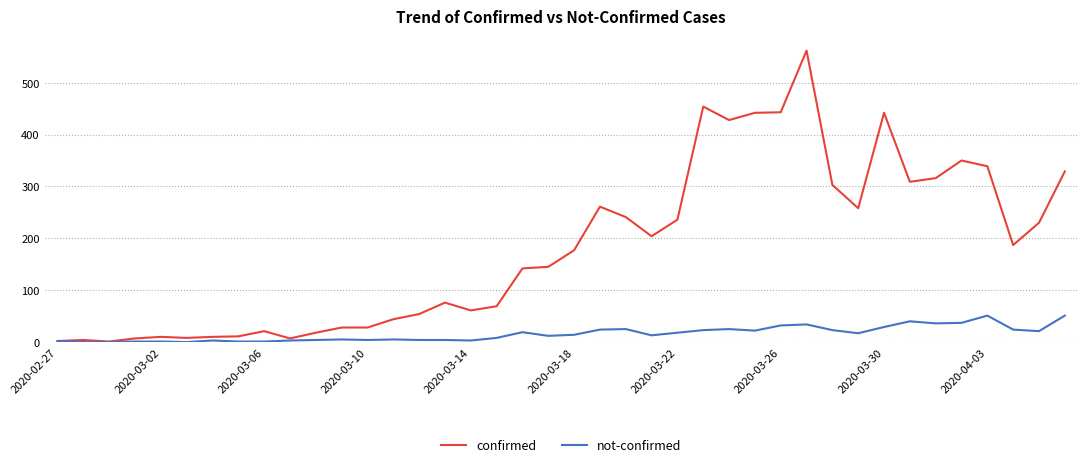

What is the highest value of the confirmed series?

562